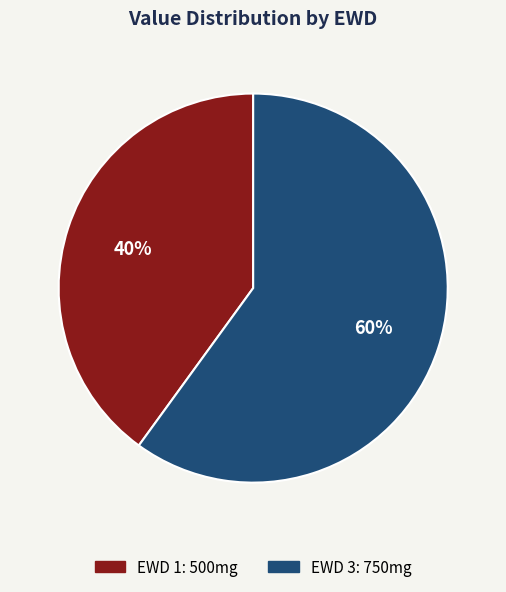

To the nearest percent, what is the difference between the largest and smallest slice percentages?

20%